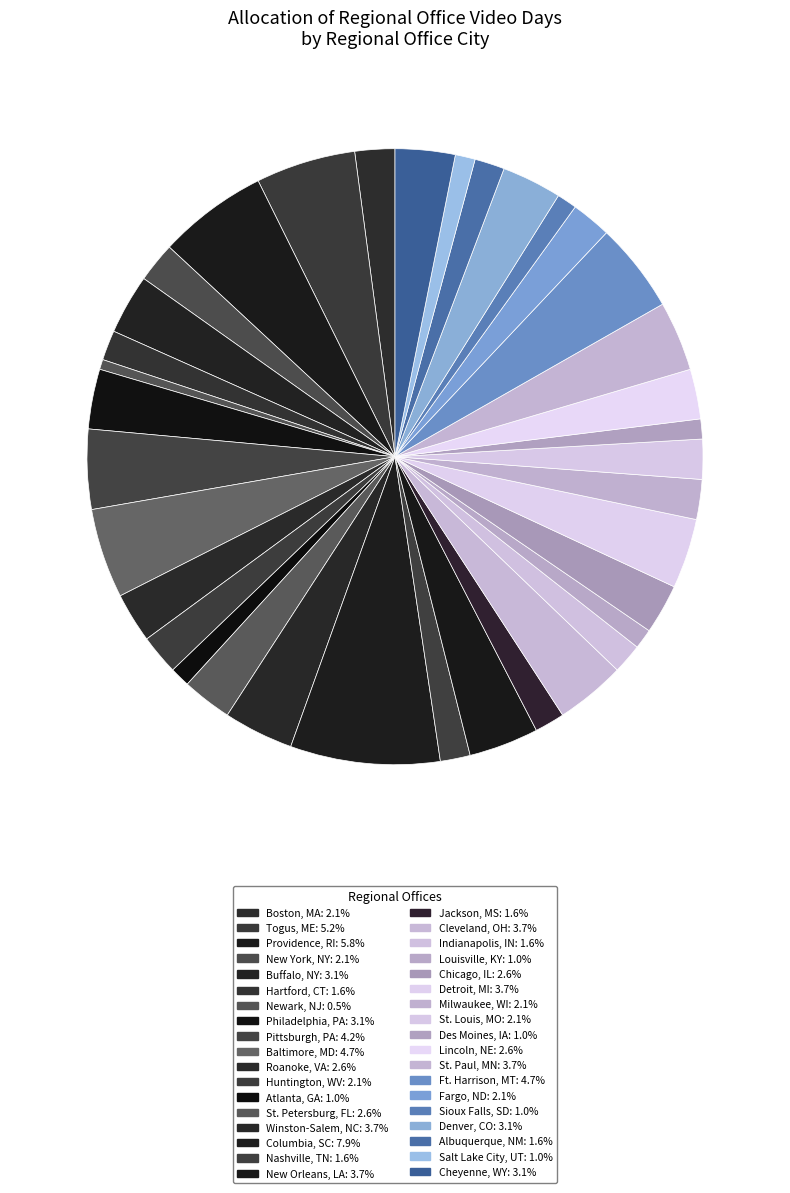

How many segments does this pie chart have?

36